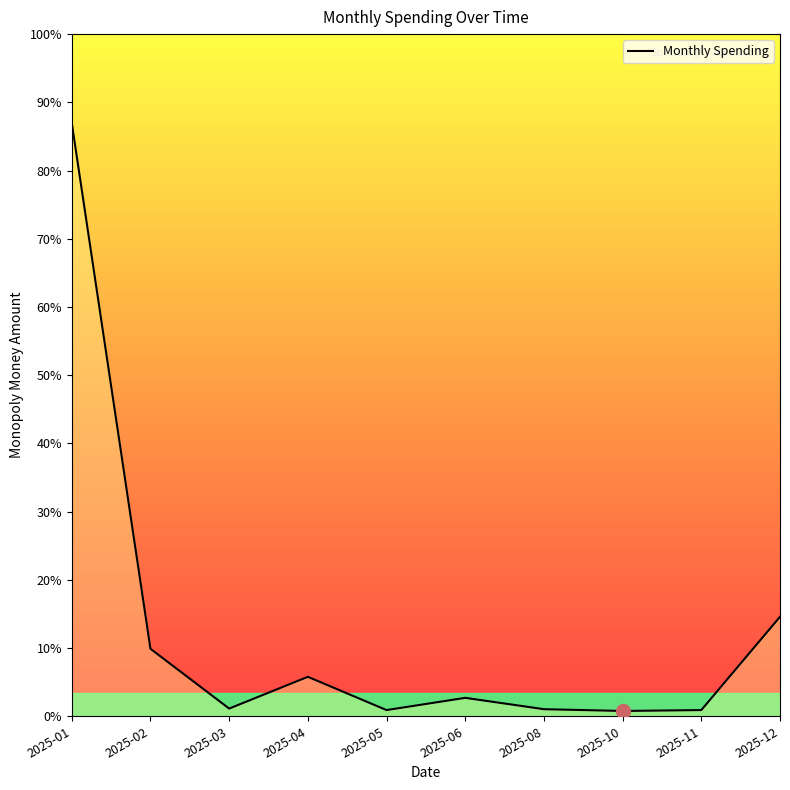

At which label does the data first exceed 31?

2025-01